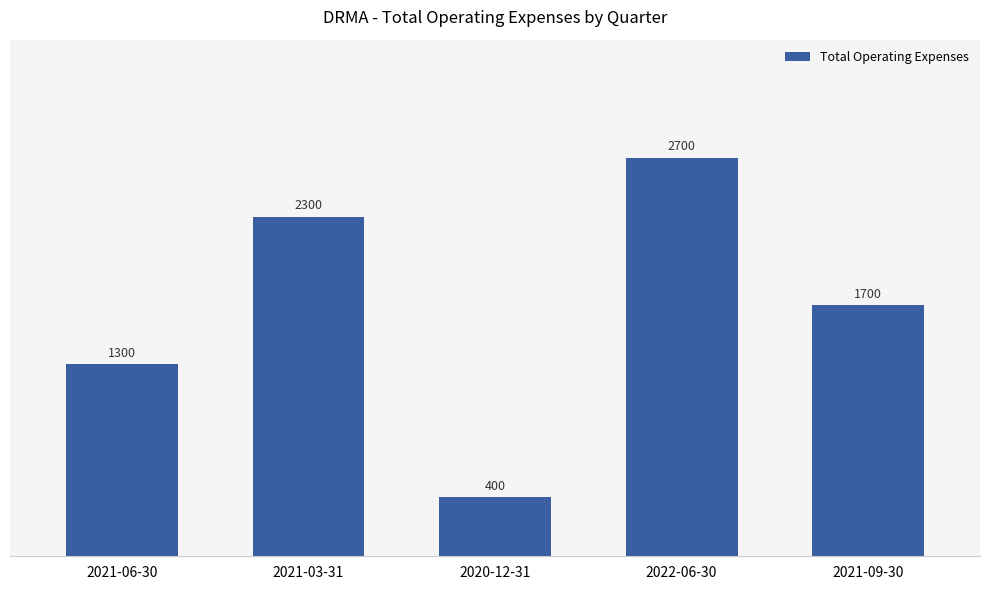

Reading left to right, what are all the values shown in this chart?

2021-06-30=1300	2021-03-31=2300	2020-12-31=400	2022-06-30=2700	2021-09-30=1700